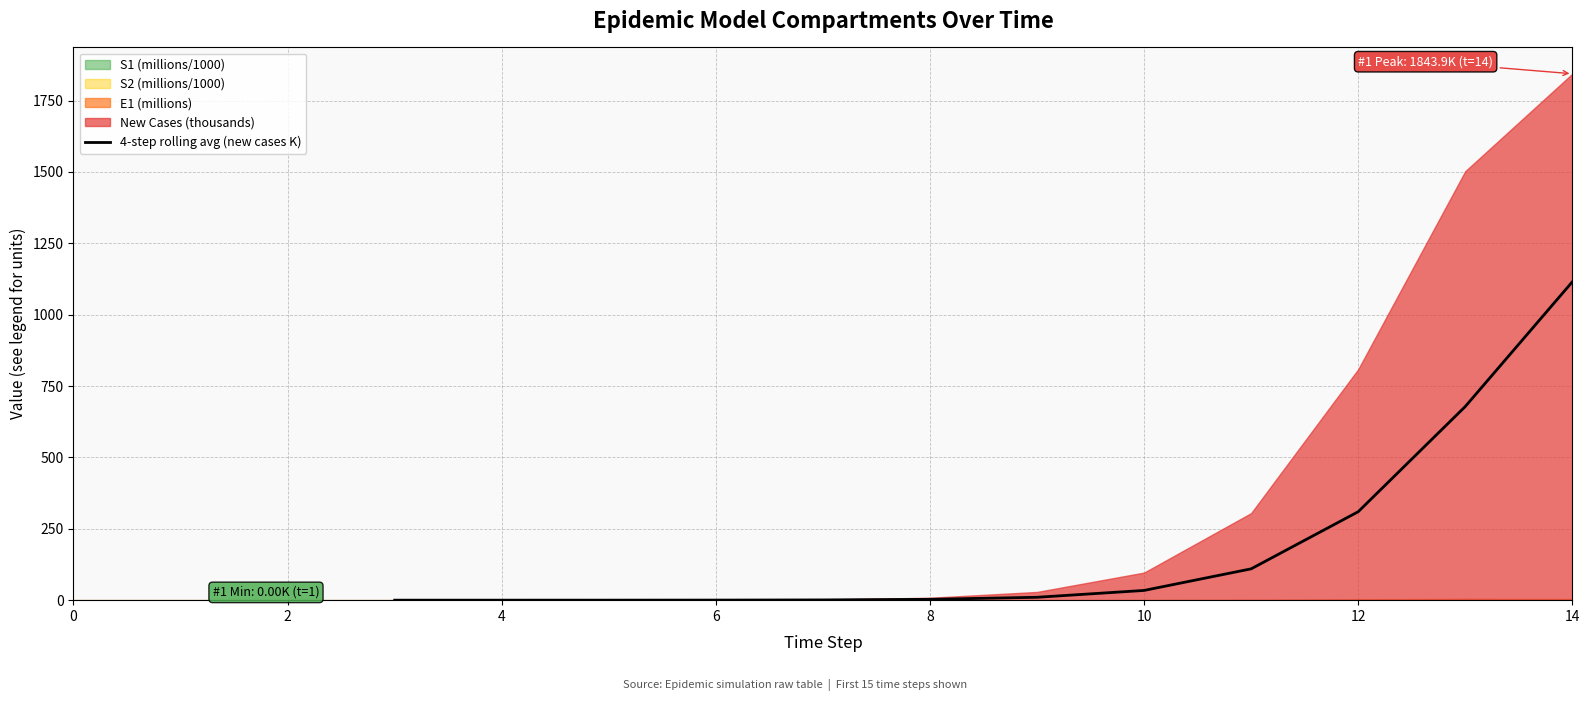

True or false: the data has more than 0 interior local peaks.

False